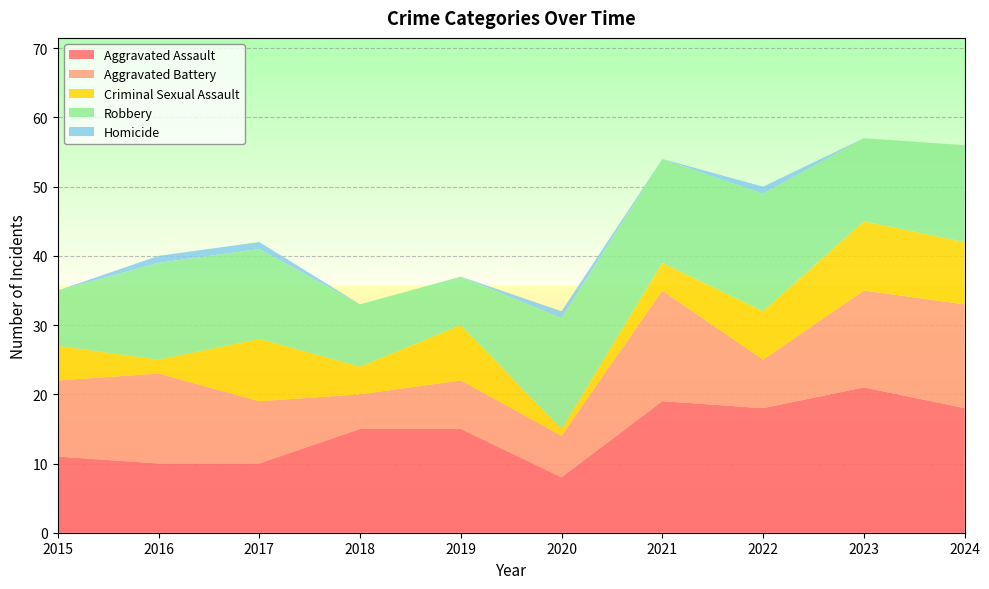

Reading right to left, transcribe all the data shown in this chart.

Aggravated Assault: 18	21	18	19	8	15	15	10	10	11
Aggravated Battery: 15	14	7	16	6	7	5	9	13	11
Criminal Sexual Assault: 9	10	7	4	1	8	4	9	2	5
Robbery: 14	12	17	15	16	7	9	13	14	8
Homicide: 0	0	1	0	1	0	0	1	1	0